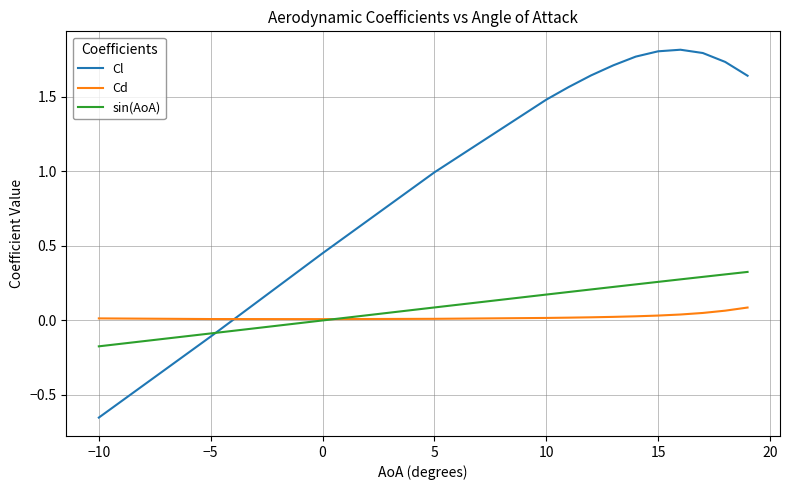

Which series has the widest spread of values?

Cl